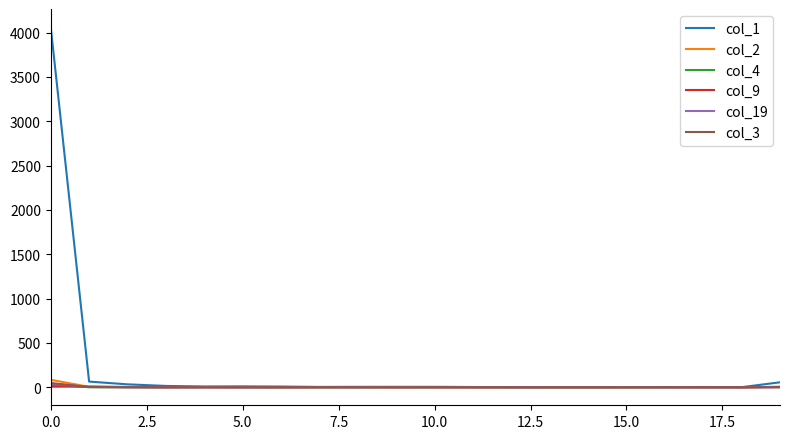

Which series has the largest total across all categories?

col_1